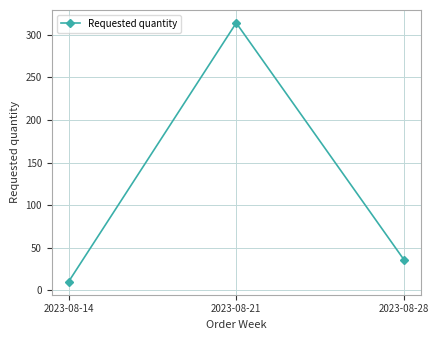

What is the sum of the values at 2023-08-14 and 2023-08-21?

324